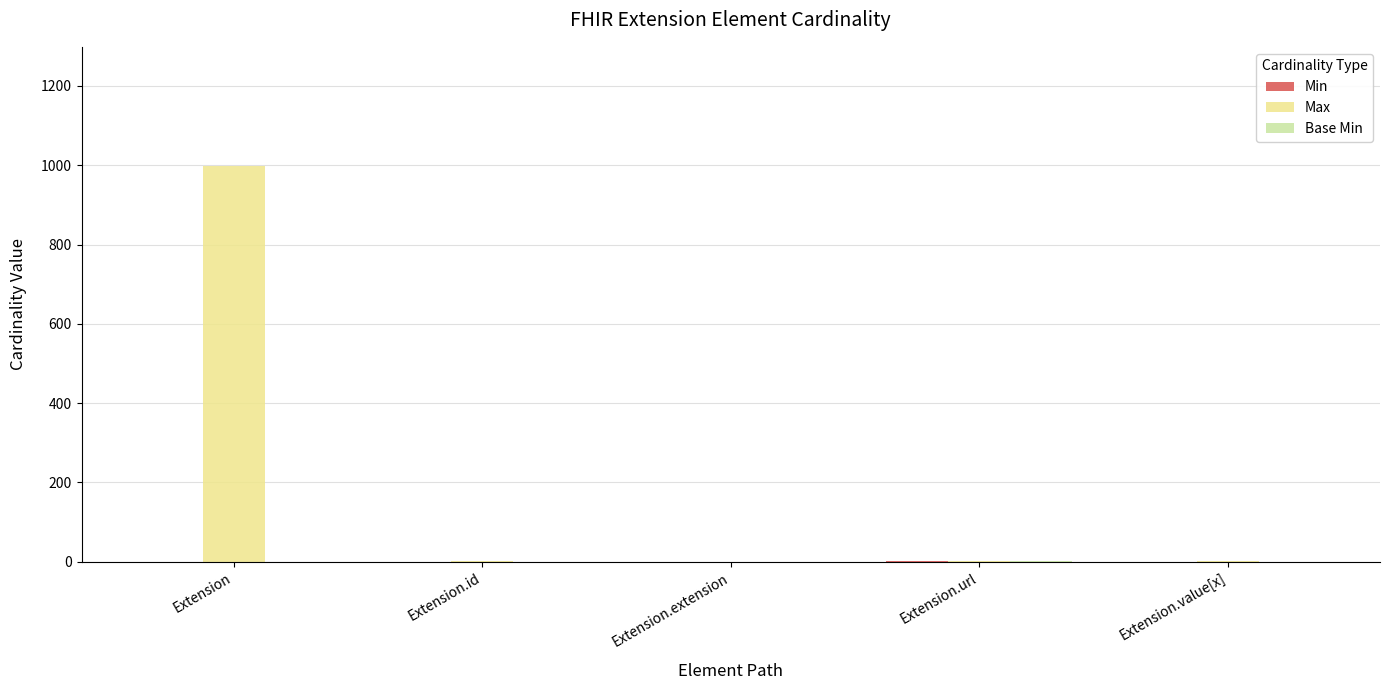

Is it true that Max equals 0 at Extension.extension?

True